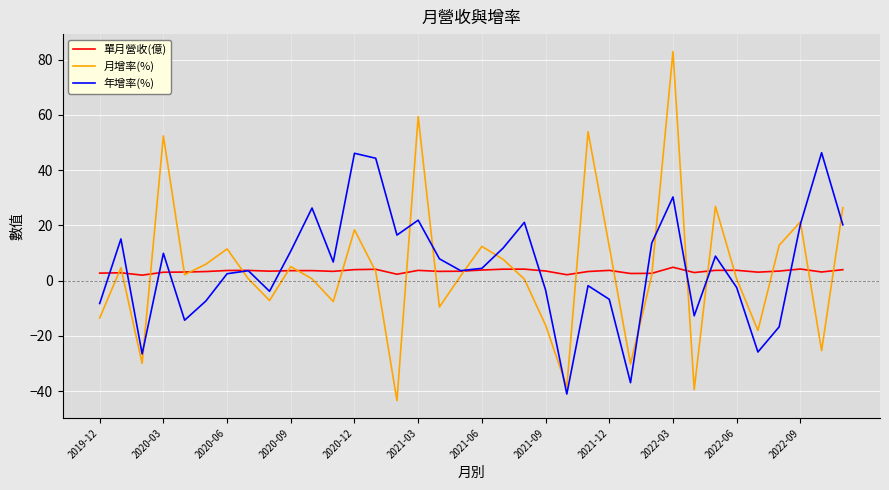

What is the maximum value for 單月營收(億)?

4.9